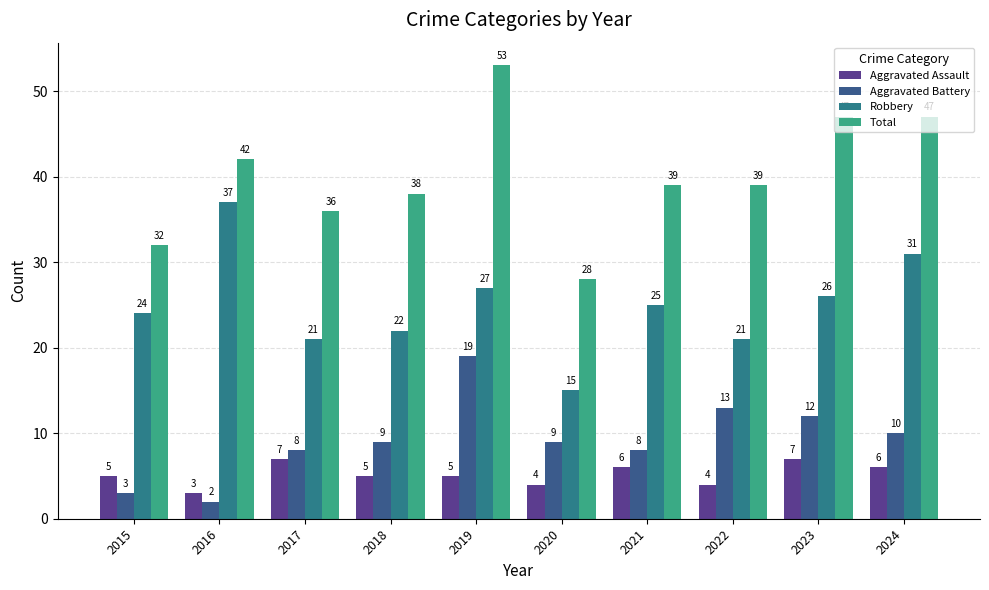

Is it true that Aggravated Assault equals 4 at 2022?

True